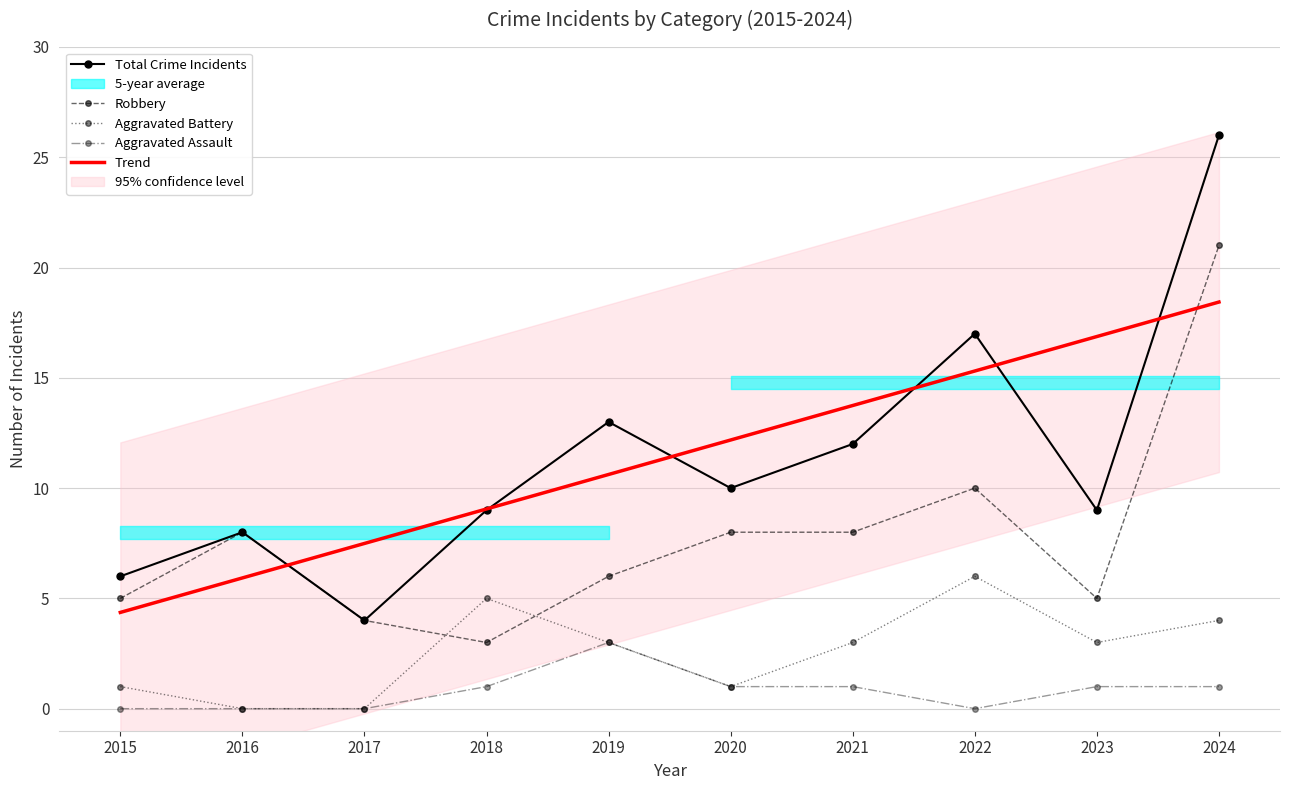

Rank the series by their average value, from lowest to highest.

Aggravated Assault, Aggravated Battery, Robbery, Total